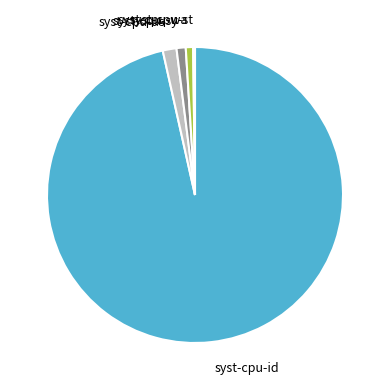

Is it true that syst-cpu-sy is 11% of the pie?

False